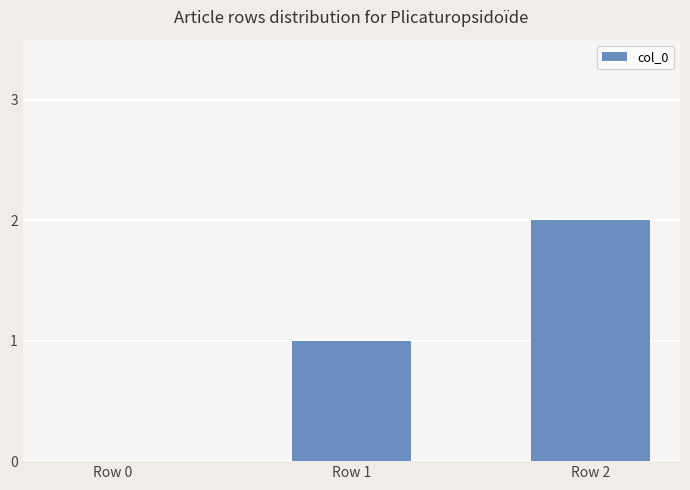

Where is the data nearest to the value 1?

Row 1